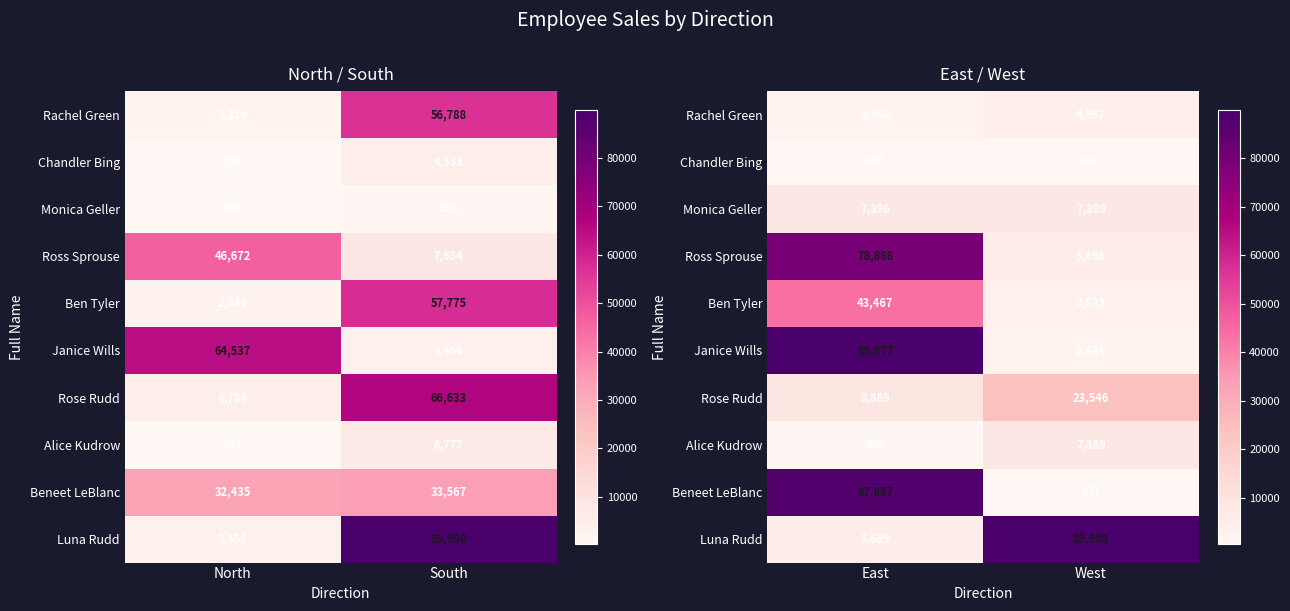

The Beneet LeBlanc series shows 1153 at West. True or false?

False